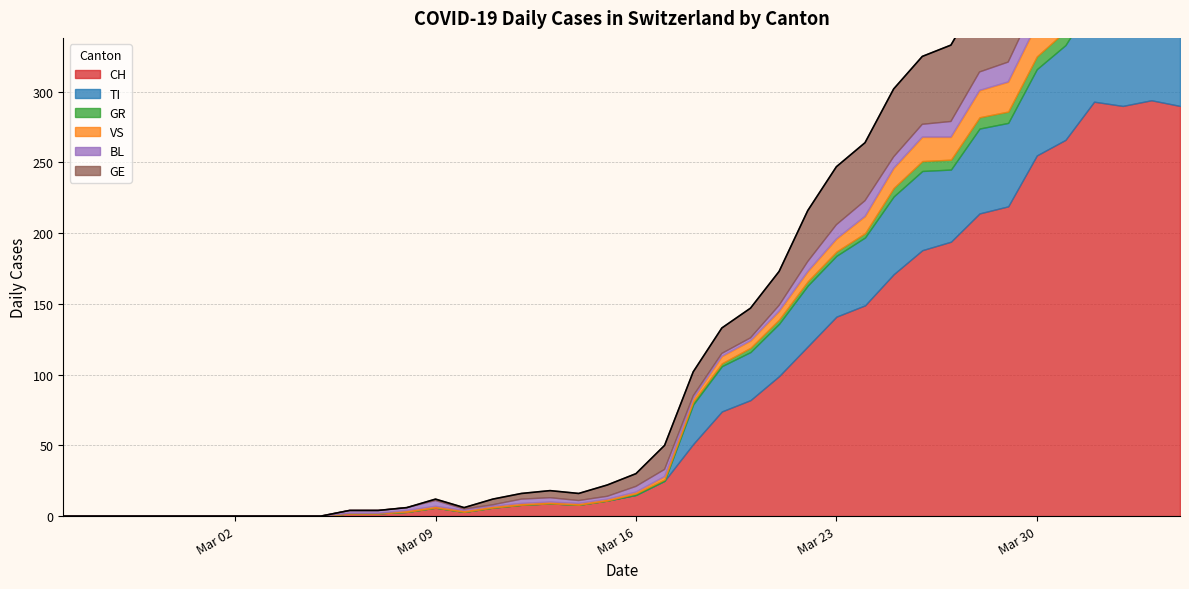

The BL series shows 13 at 2020-03-28. True or false?

True